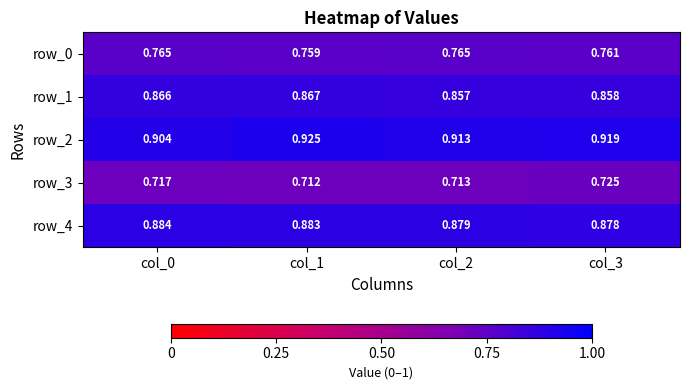

Read the row_4 value at col_2.

0.9